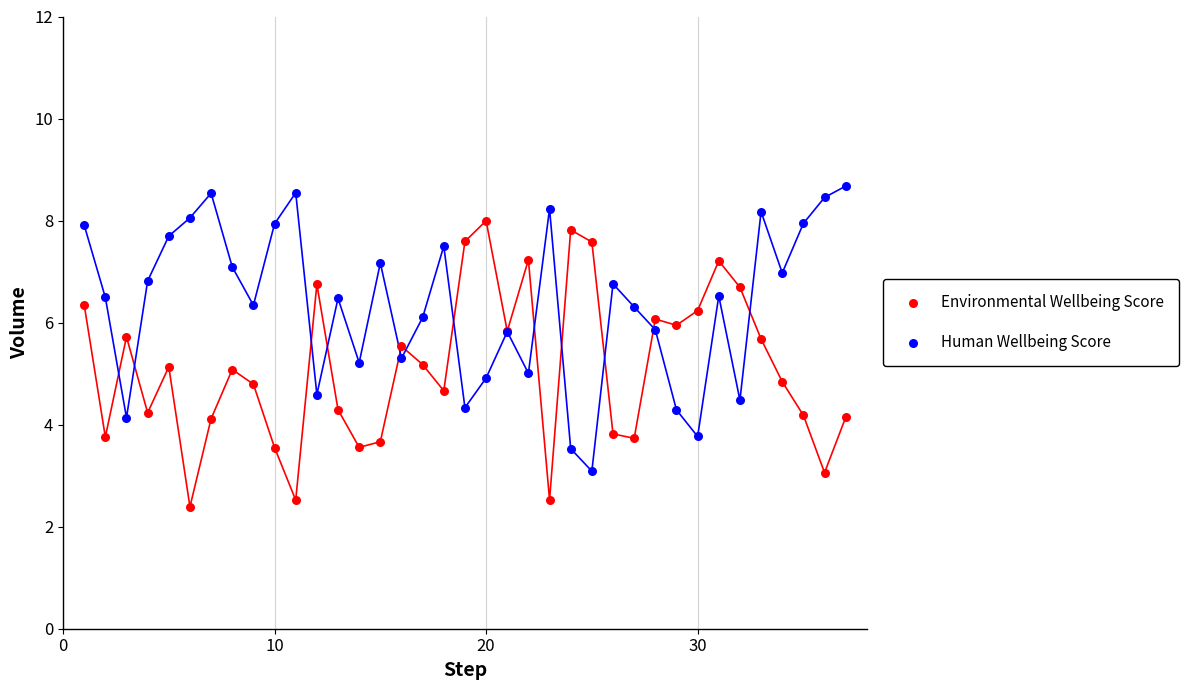

Which series reaches the minimum Y coordinate?

Environmental Wellbeing Score